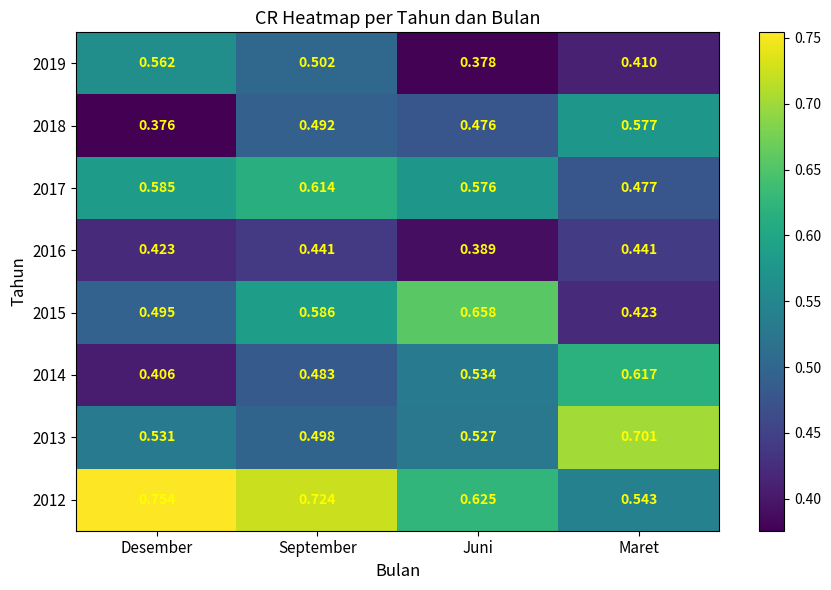

At which label is 2018 closest to 0?

Desember